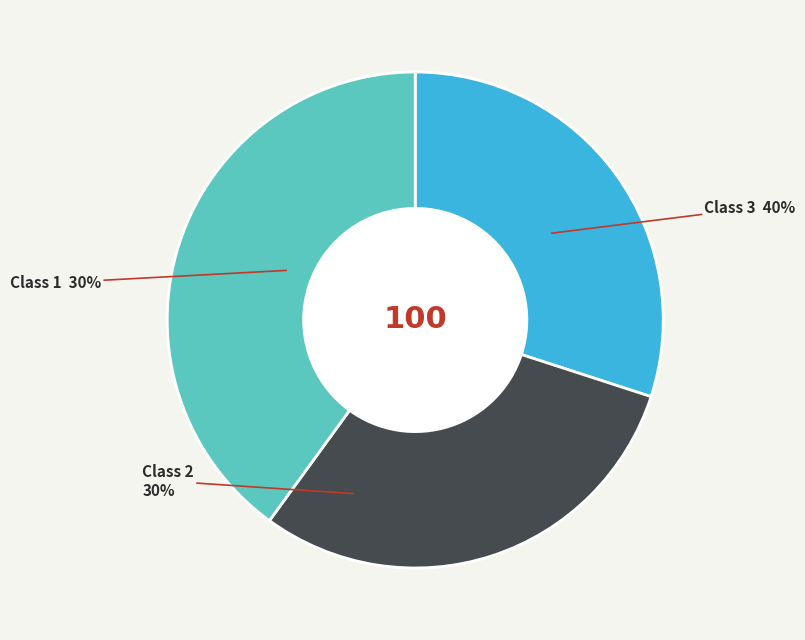

To the nearest percent, what is the average slice percentage?

33%